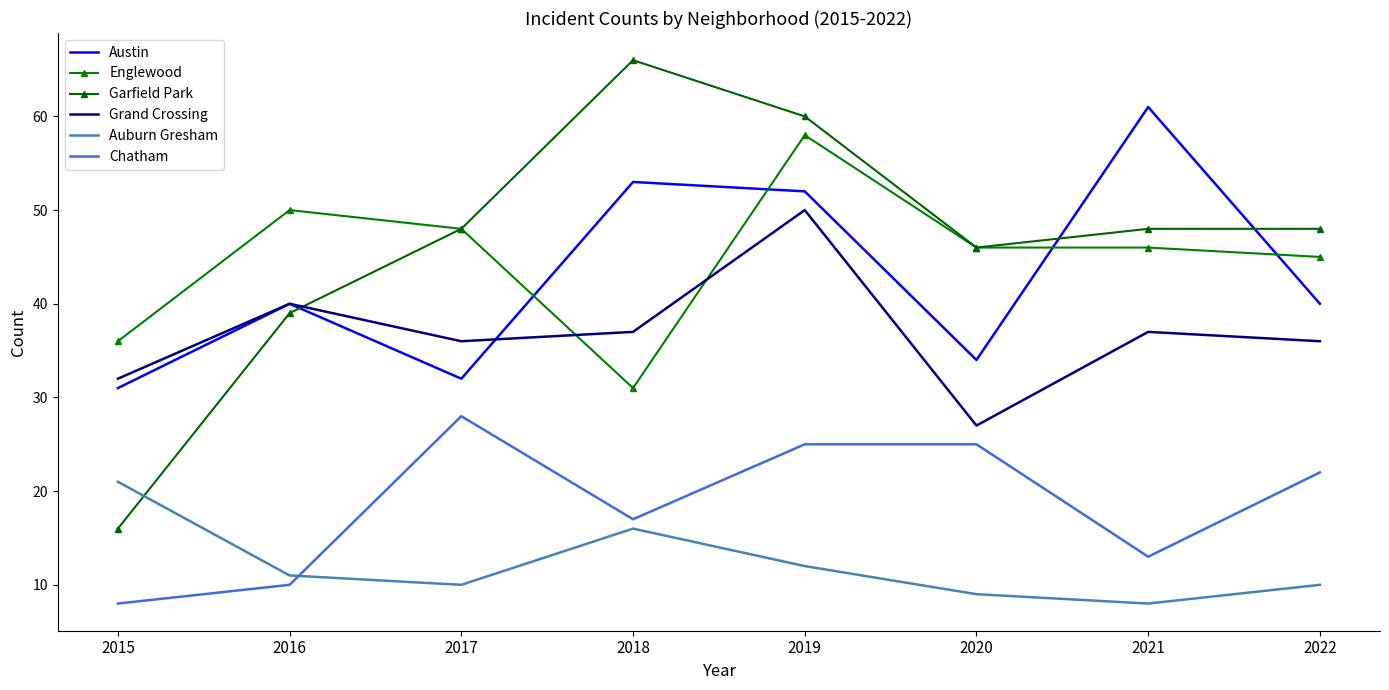

Reading left to right, extract all data points from this chart.

Austin: 31	40	32	53	52	34	61	40
Englewood: 36	50	48	31	58	46	46	45
Garfield Park: 16	39	48	66	60	46	48	48
Grand Crossing: 32	40	36	37	50	27	37	36
Auburn Gresham: 21	11	10	16	12	9	8	10
Chatham: 8	10	28	17	25	25	13	22